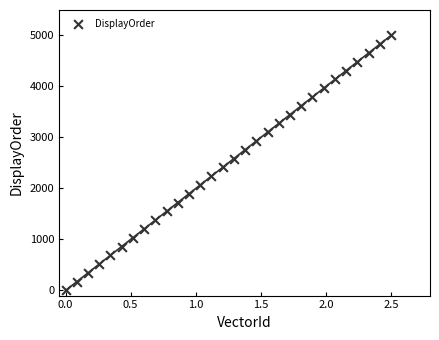

What is the range of Y values (max minus min)?

5000.0